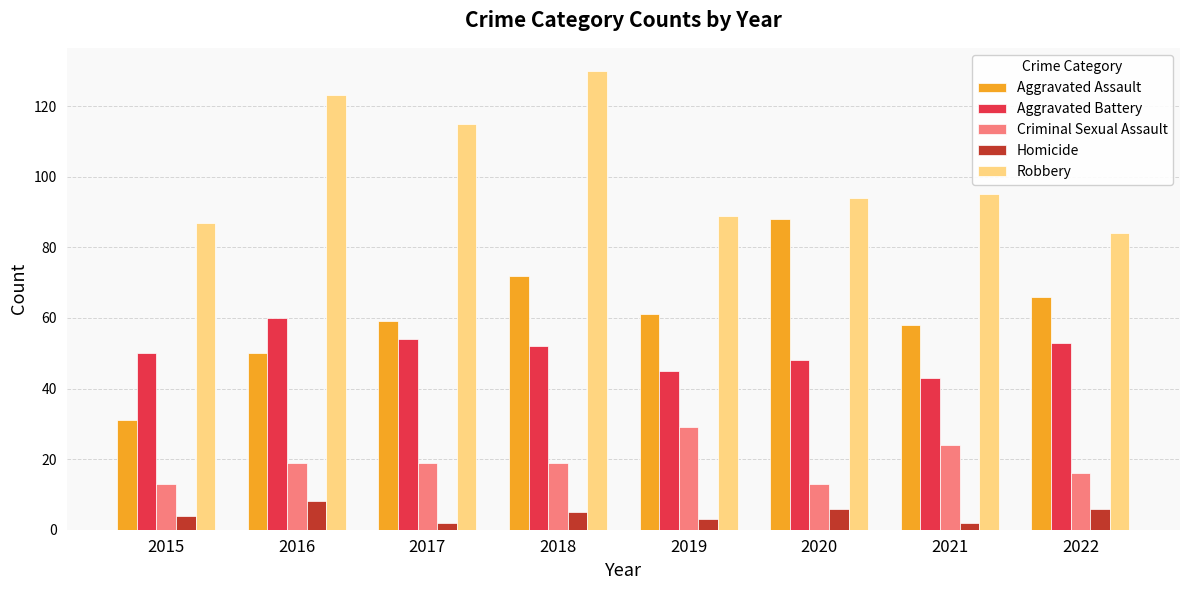

Which series changed the most between 2015 and 2018?

Robbery